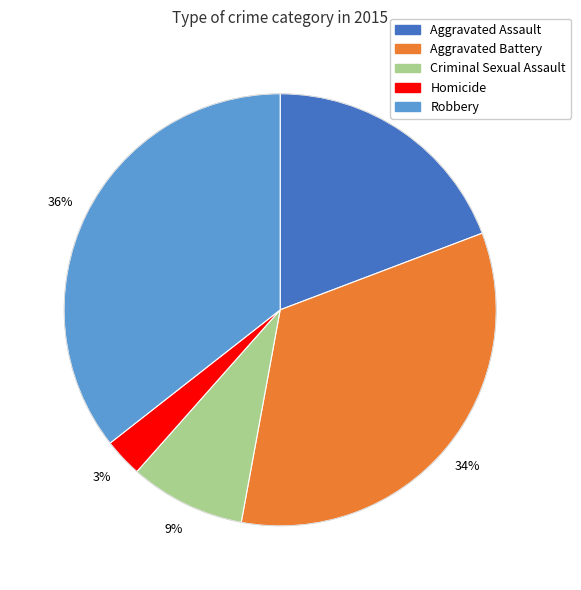

To the nearest percent, what percentage of the pie is Criminal Sexual Assault?

9%